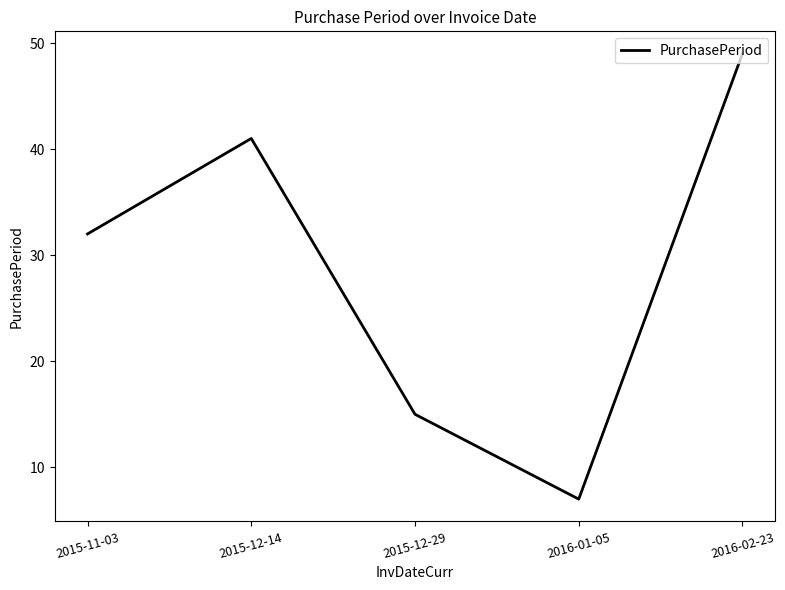

Reading left to right, extract all data points from this chart.

32	41	15	7	49